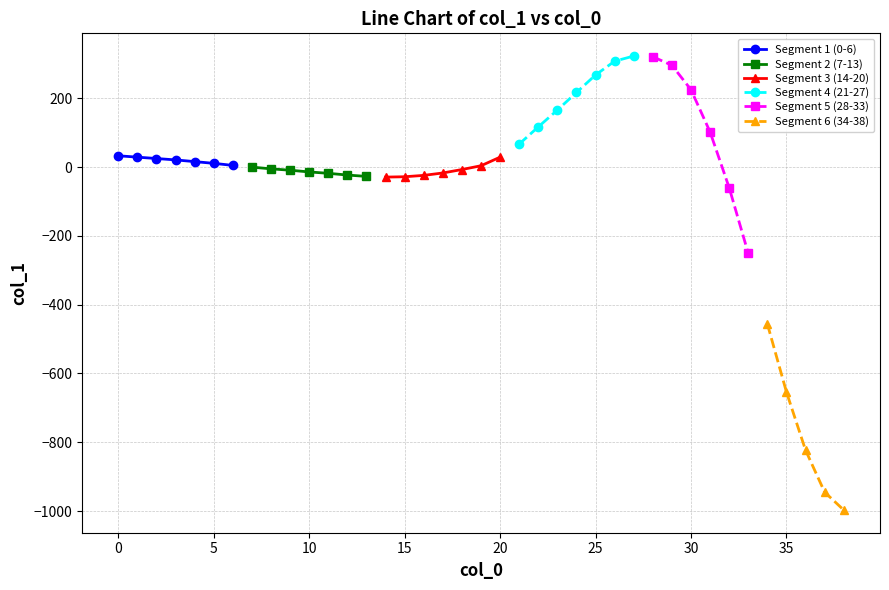

At which label does col_0 reach its peak?

38